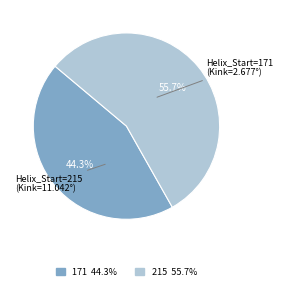

What is the smallest slice in the pie chart?

171